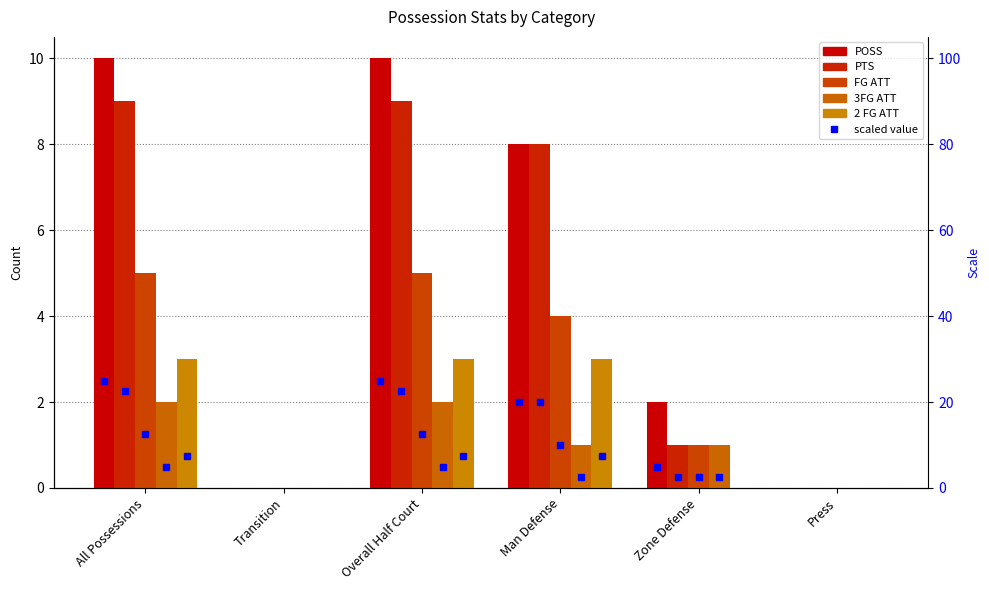

What is the sum of the 2 FG ATT values at All Possessions and Transition?

3